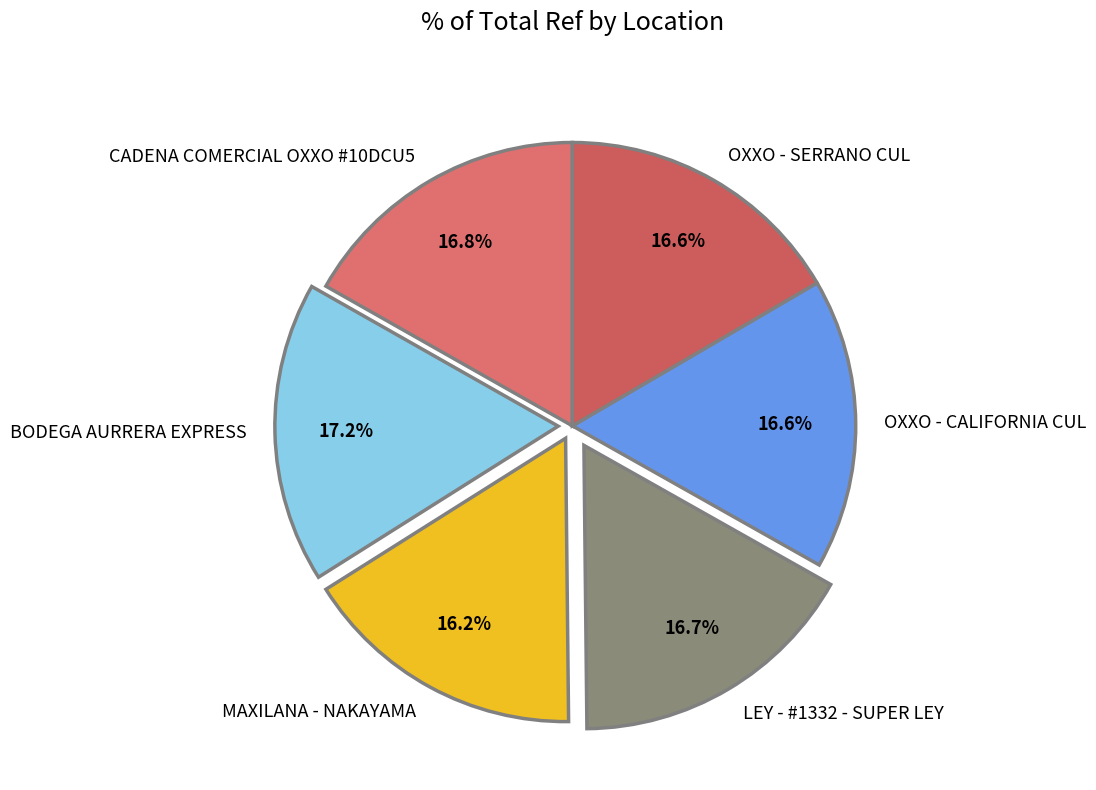

Does MAXILANA - NAKAYAMA account for over 50% of the chart?

No